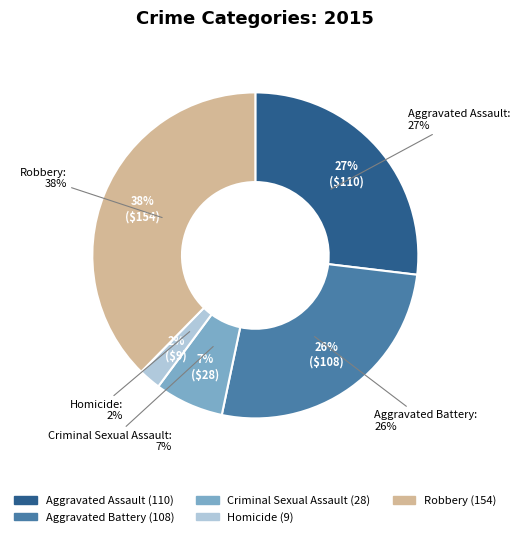

Is there any slice that represents more than half of the pie?

No